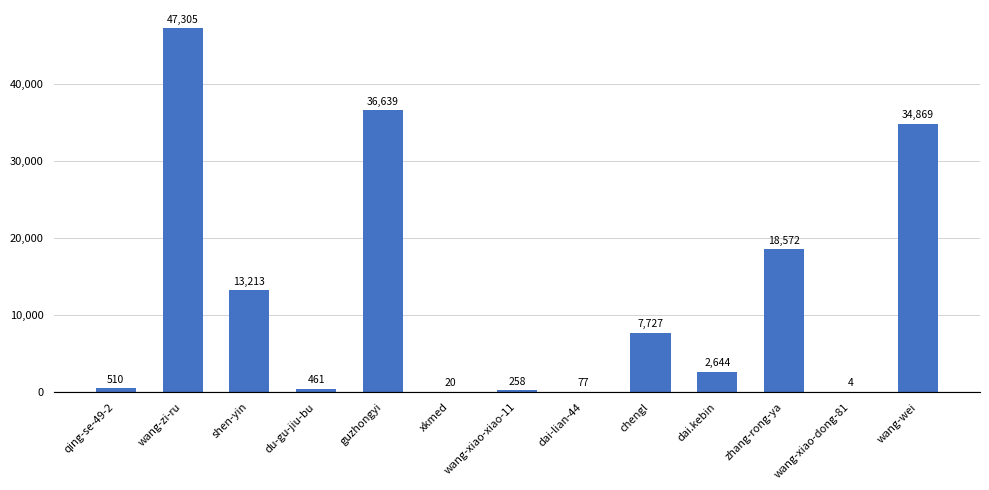

Reading right to left, transcribe all the data shown in this chart.

wang-wei=34869	wang-xiao-dong-81=4	zhang-rong-ya=18572	dai.kebin=2644	chengl=7727	dai-lian-44=77	wang-xiao-xiao-11=258	xkmed=20	guzhongyi=36639	du-gu-jiu-bu=461	shen-yin=13213	wang-zi-ru=47305	qing-se-49-2=510